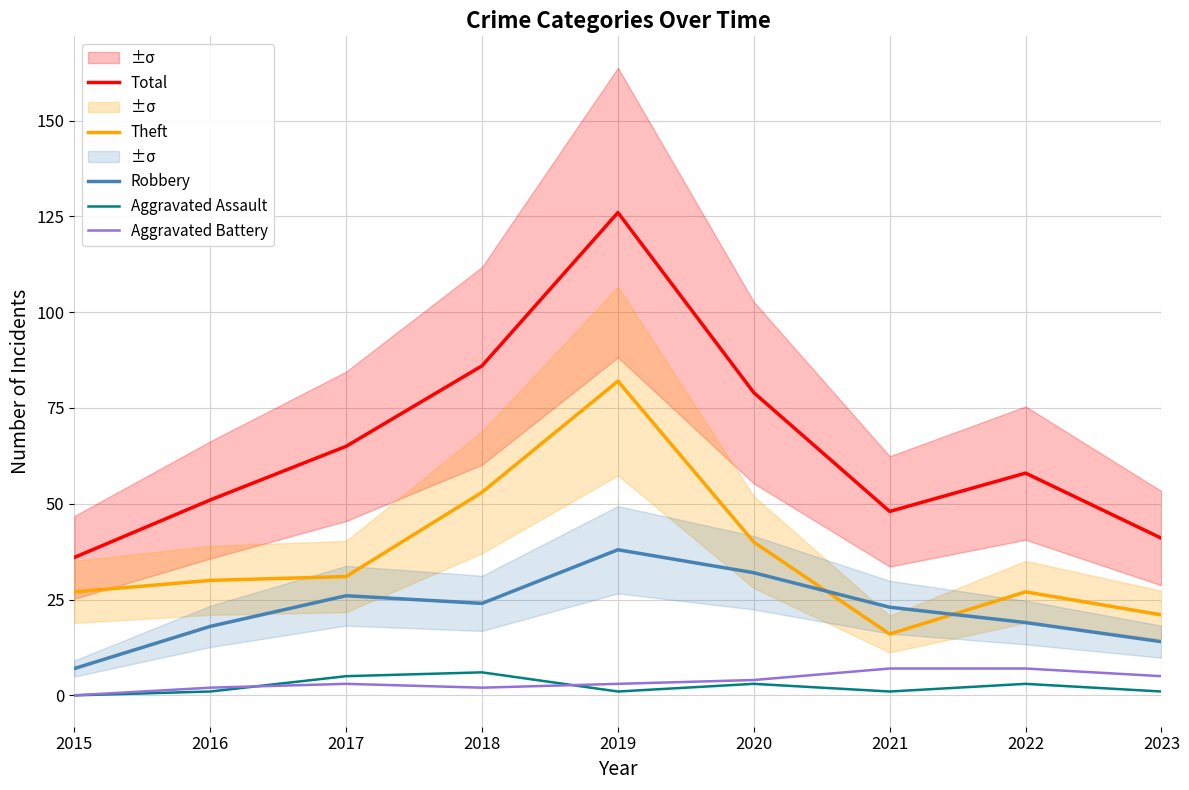

What is the spread (max minus min) of values at 2019?

125